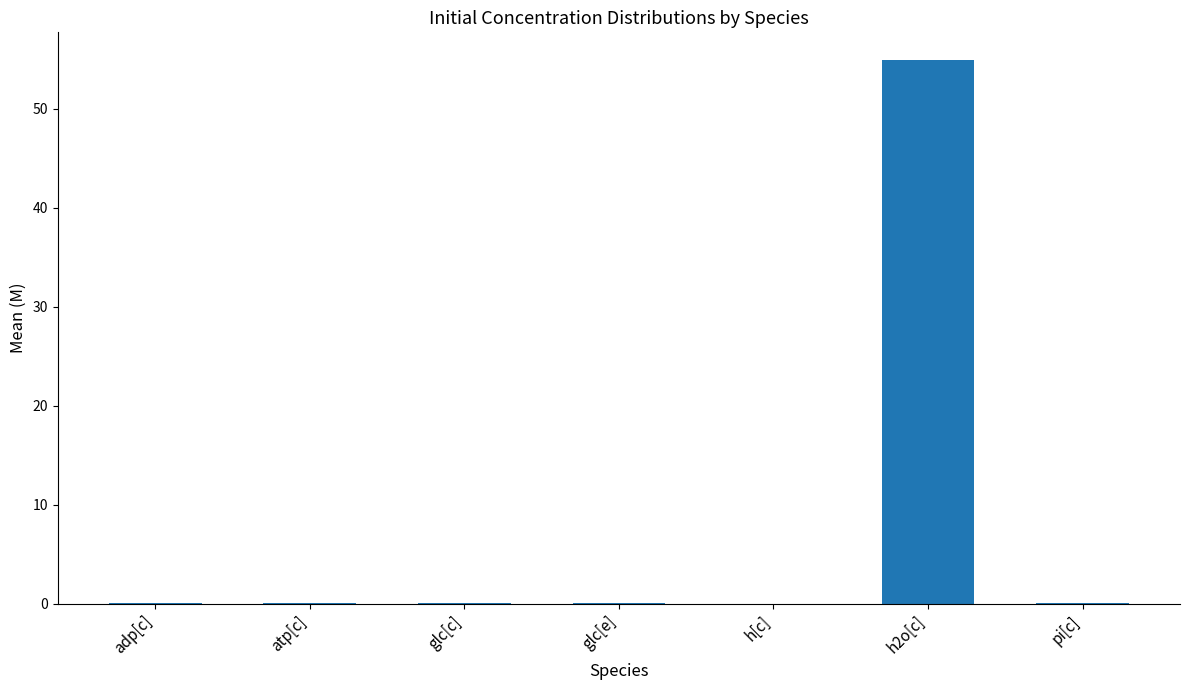

Which category has the highest value across all series?

h2o[c]